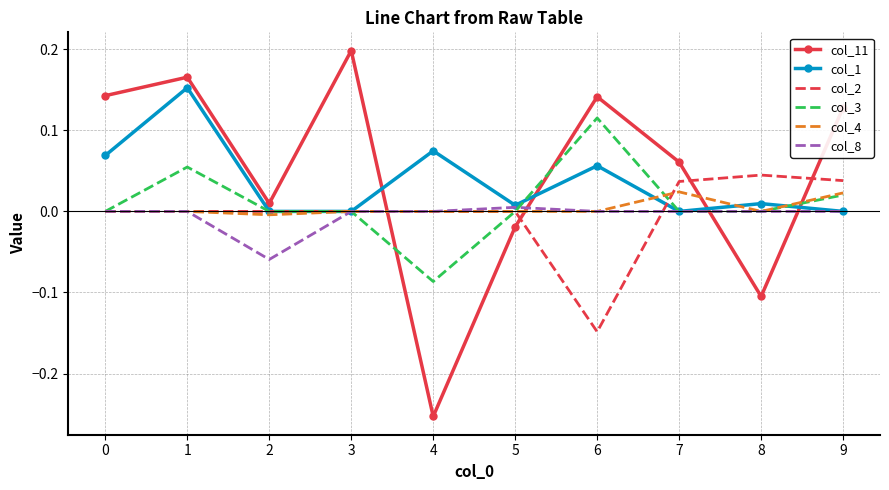

The col_8 series shows 0.0 at 3. True or false?

True